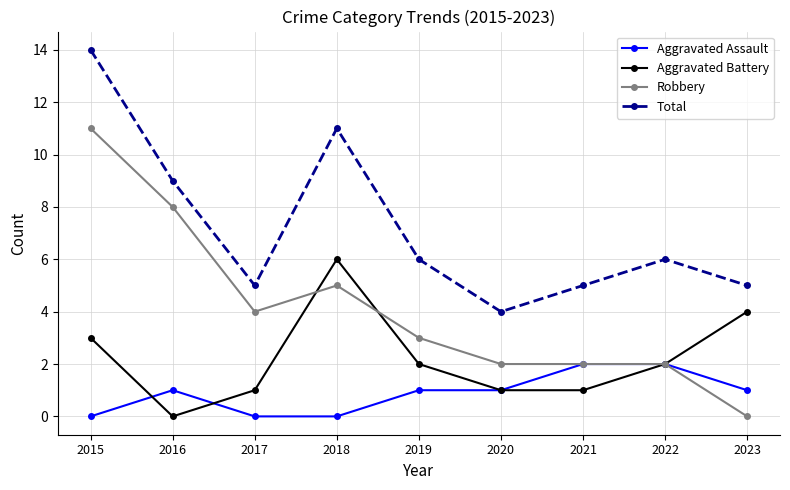

What is the total value across all series at 2015?

28